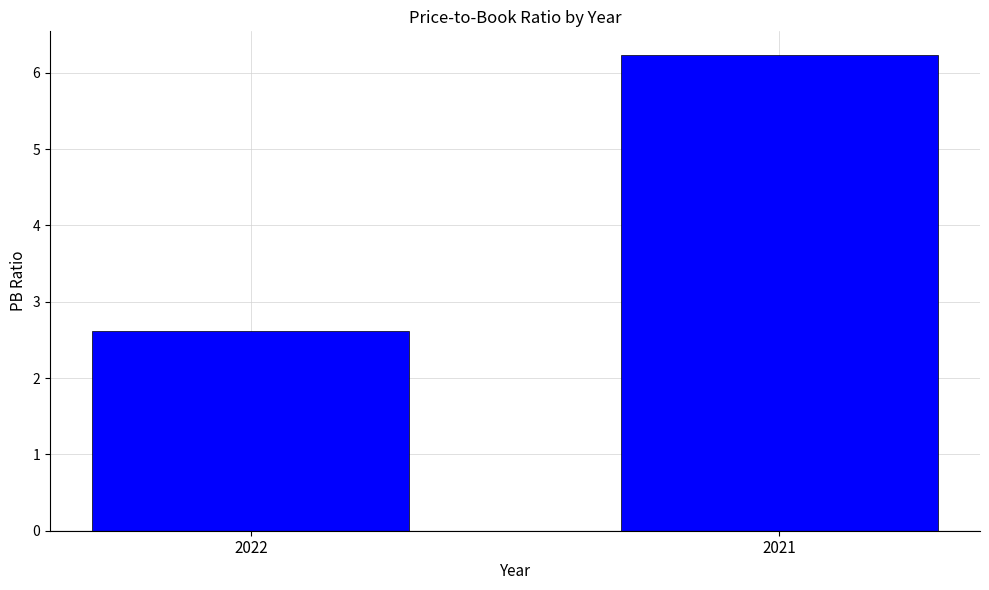

What is the average value?

4.4